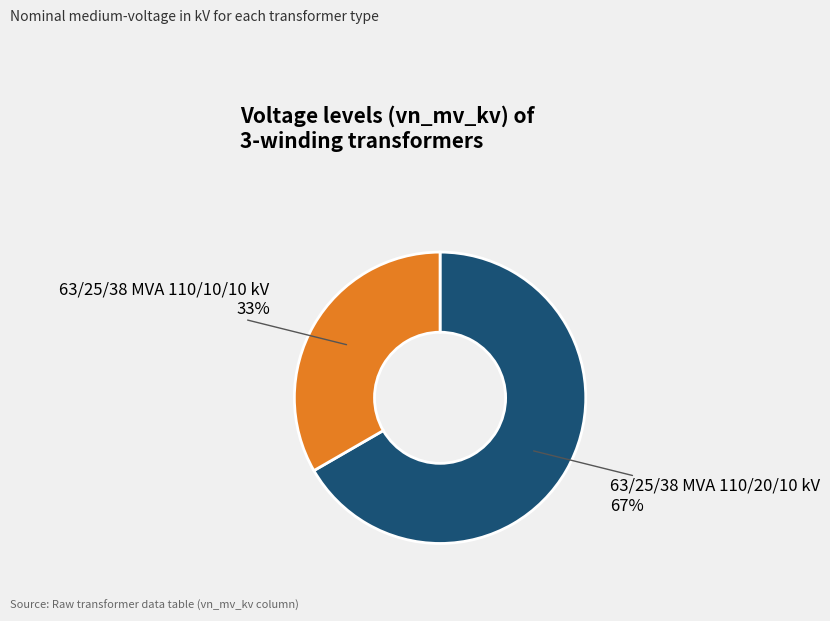

To the nearest percent, what is the average slice percentage?

50%